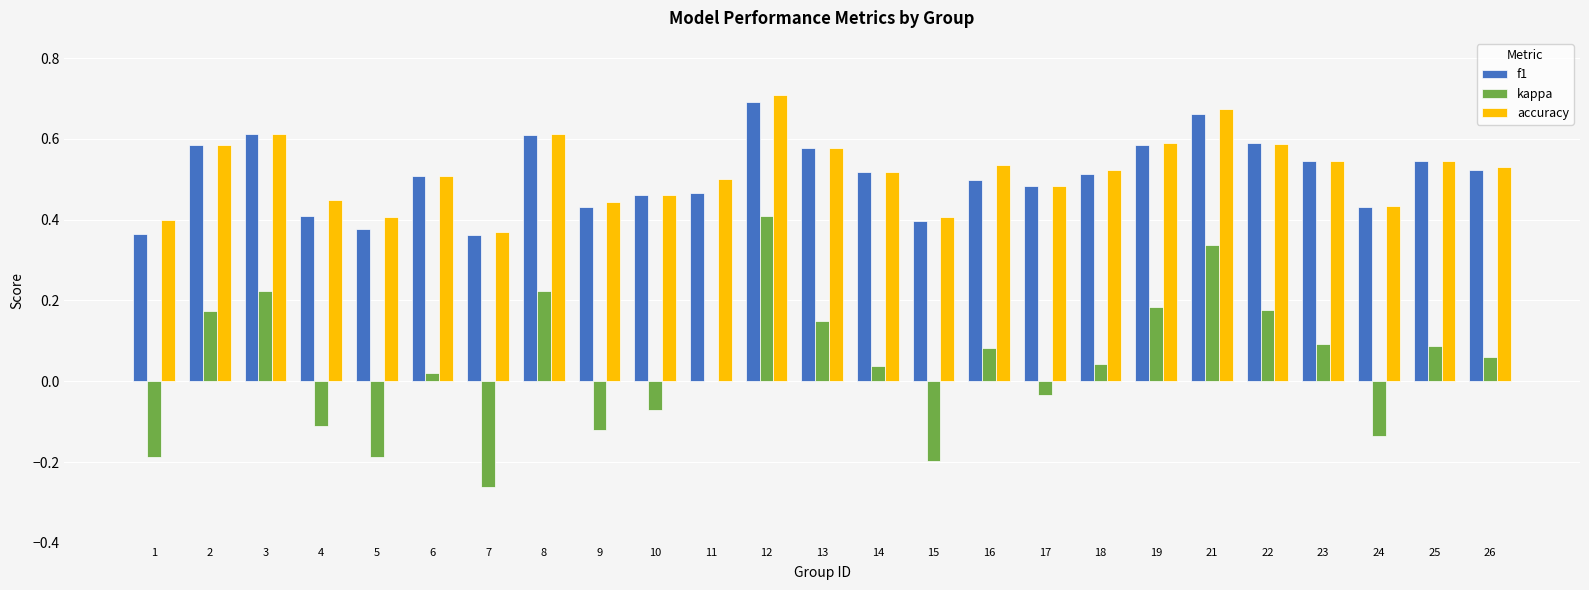

At which category is the sum across all series the highest?

12